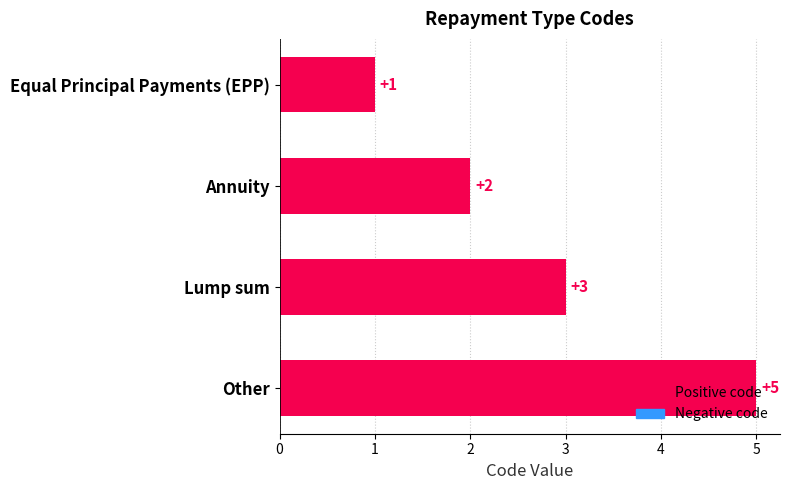

What is the difference between the second highest and second lowest values?

1